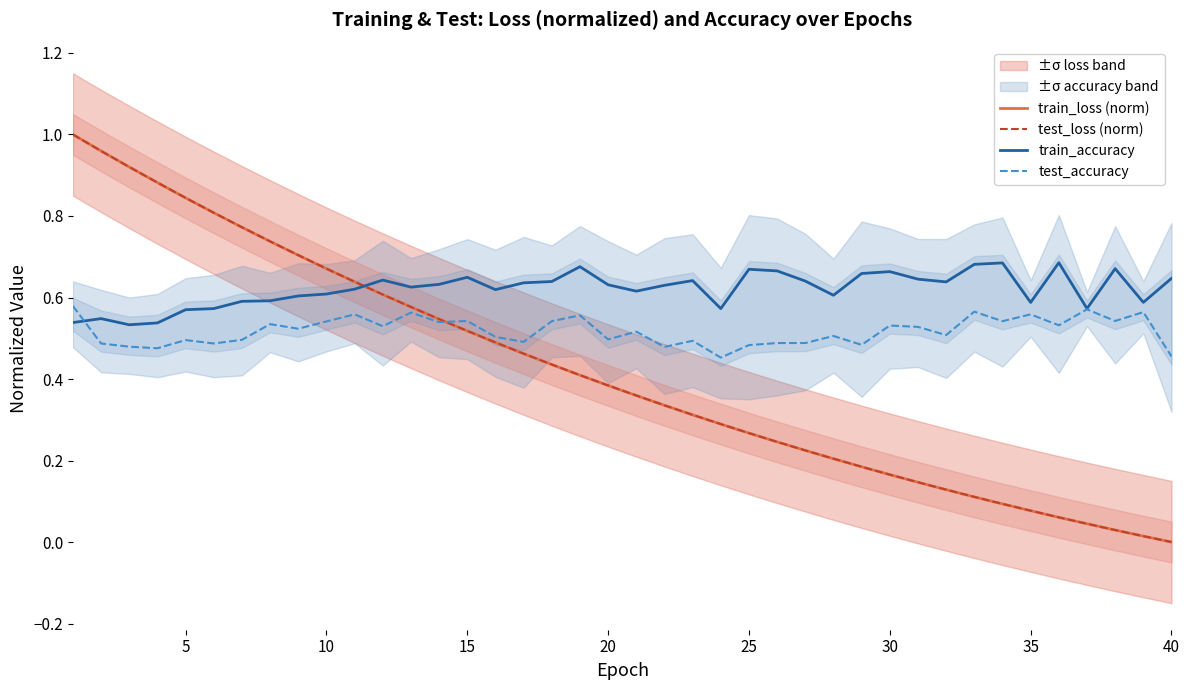

True or false: train_loss (norm) and train_accuracy cross at least once.

True